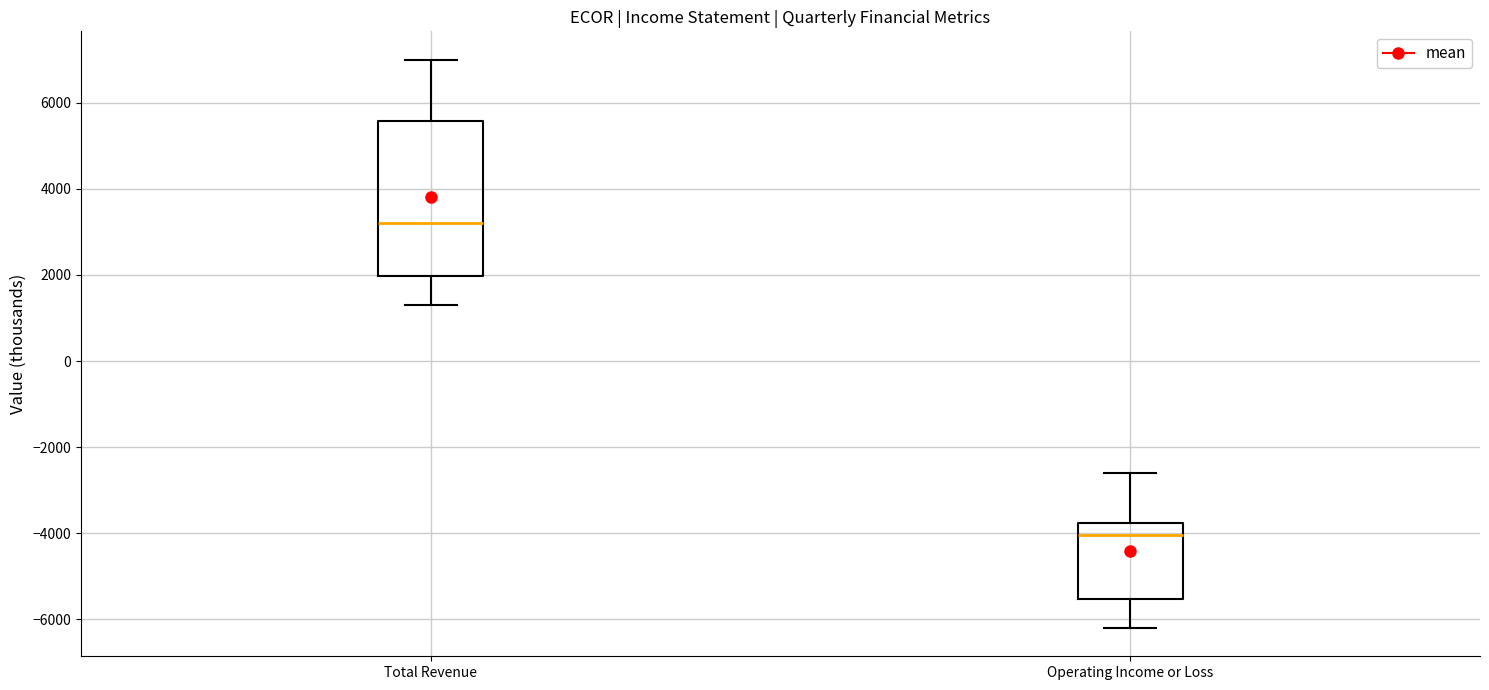

Where does the median line of the box for Operating Income or Loss sit on the y-axis? The values are not printed on the chart, so give them approximately, as read against the axis.

-4000